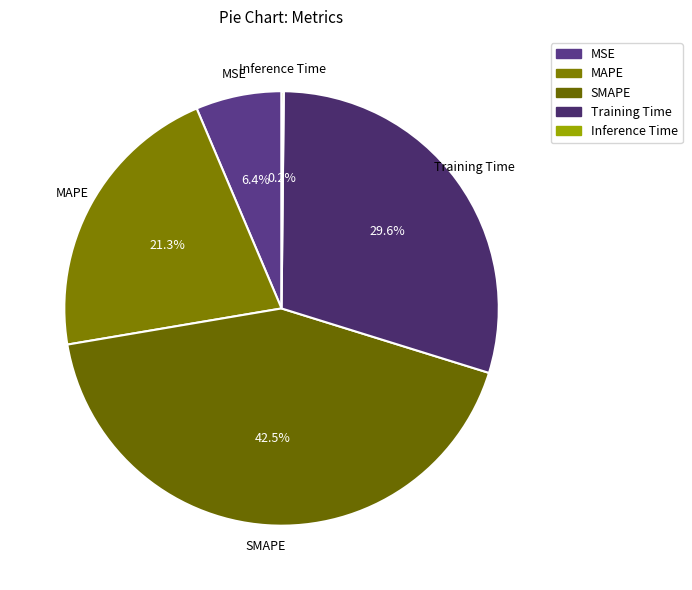

What is the largest slice in the pie chart?

SMAPE